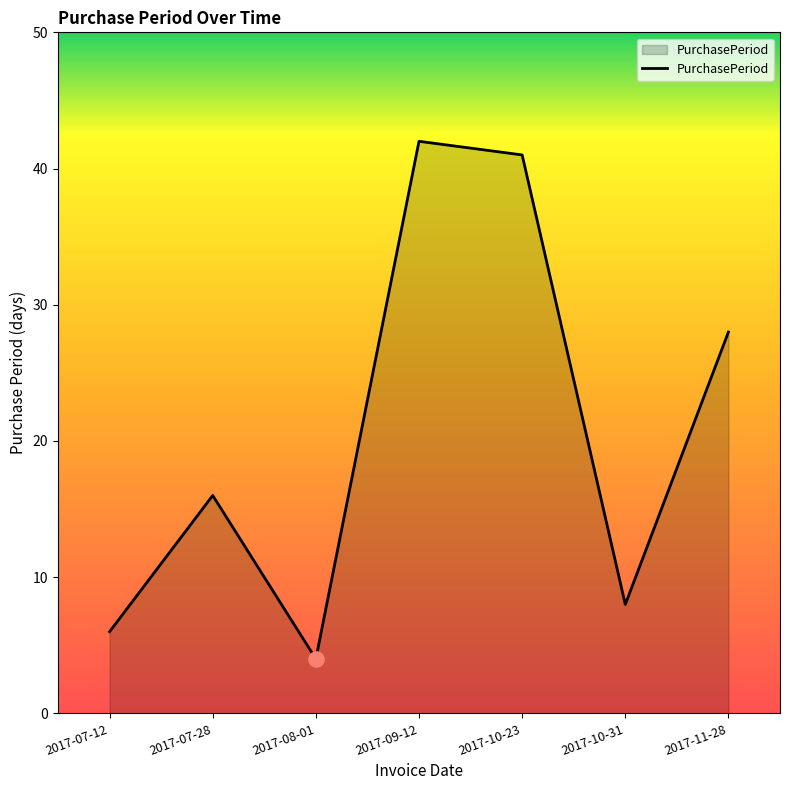

What is the ratio of the value at 2017-10-31 to the value at 2017-07-28?

0.5